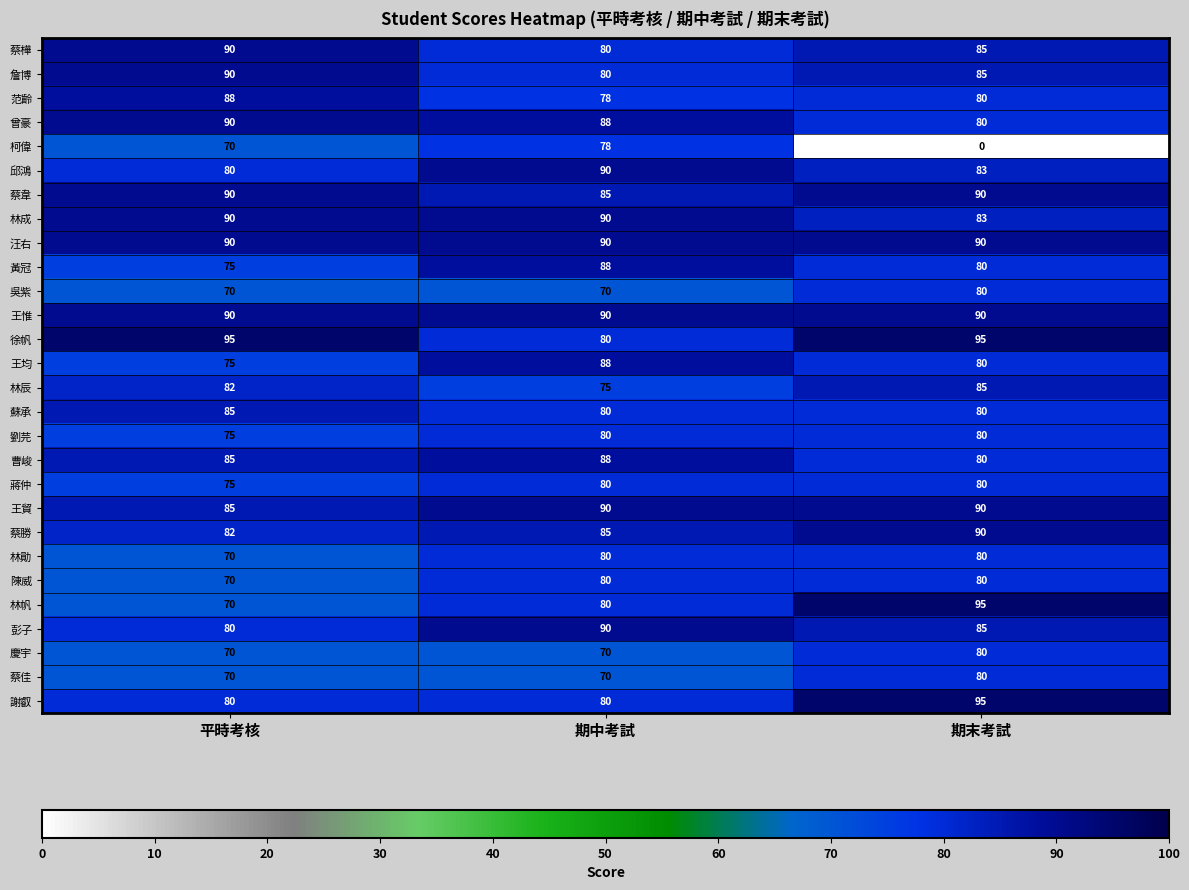

The 蘇承 series shows 20 at 平時考核. True or false?

False